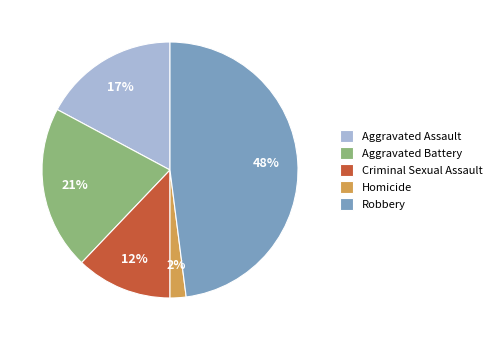

To the nearest percent, what percentage of the pie is Robbery?

48%